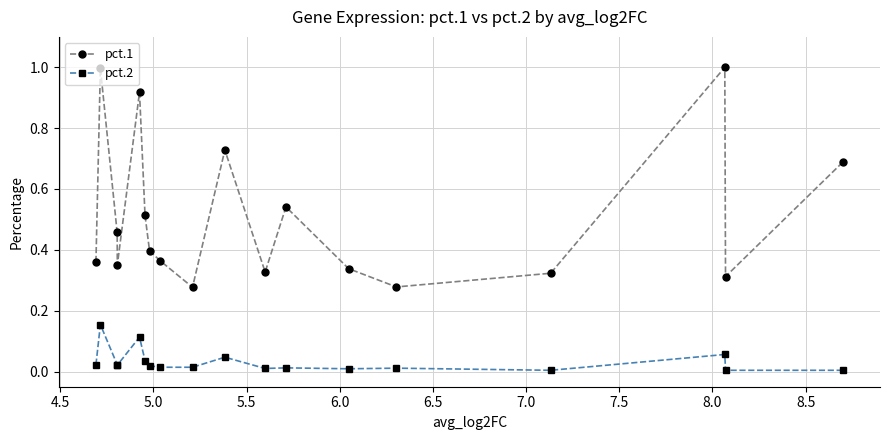

True or false: pct.2 and pct.1 intersect in this chart.

False